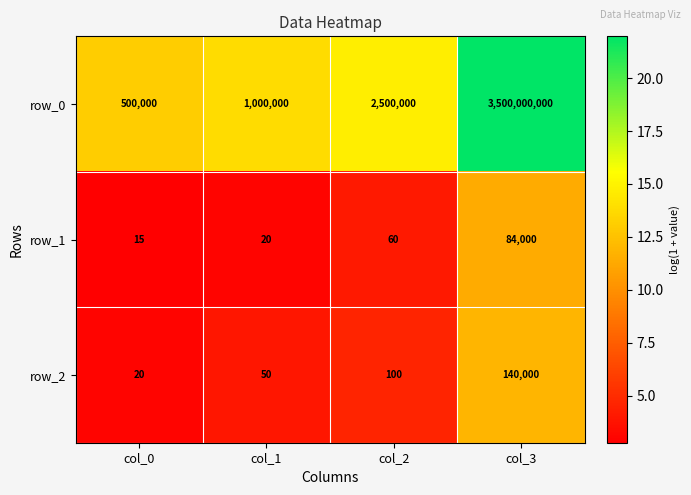

Reading right to left, transcribe all the data shown in this chart.

row_0: col_3=3500000000	col_2=2500000	col_1=1000000	col_0=500000
row_1: col_3=84000	col_2=60	col_1=20	col_0=15
row_2: col_3=140000	col_2=100	col_1=50	col_0=20